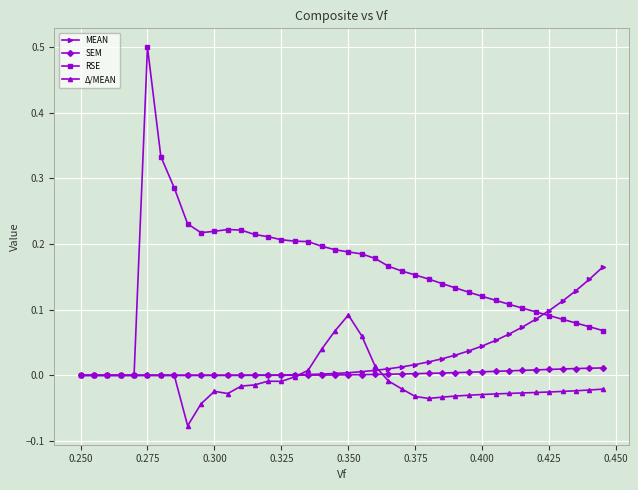

How many series are shown in this chart?

4